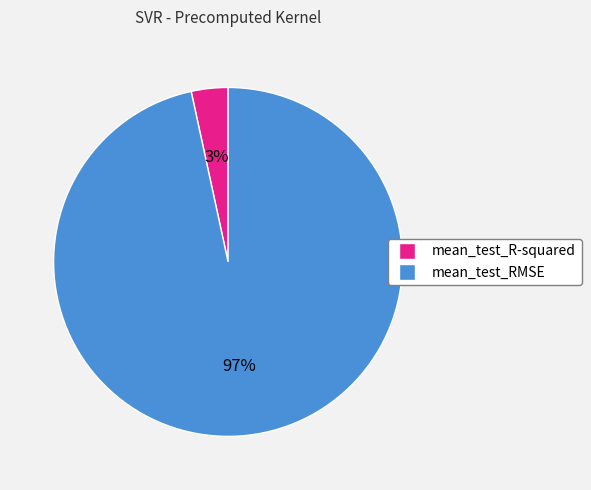

How many slices are in this pie chart?

2